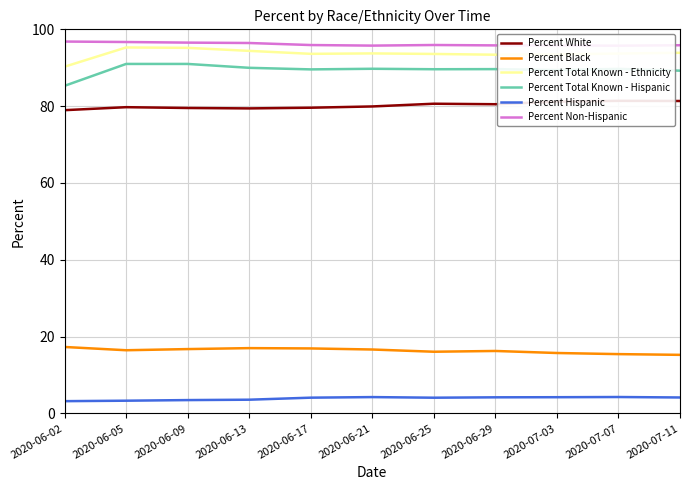

The value of Percent Black at 2020-06-13 is 17.0. True or false?

True